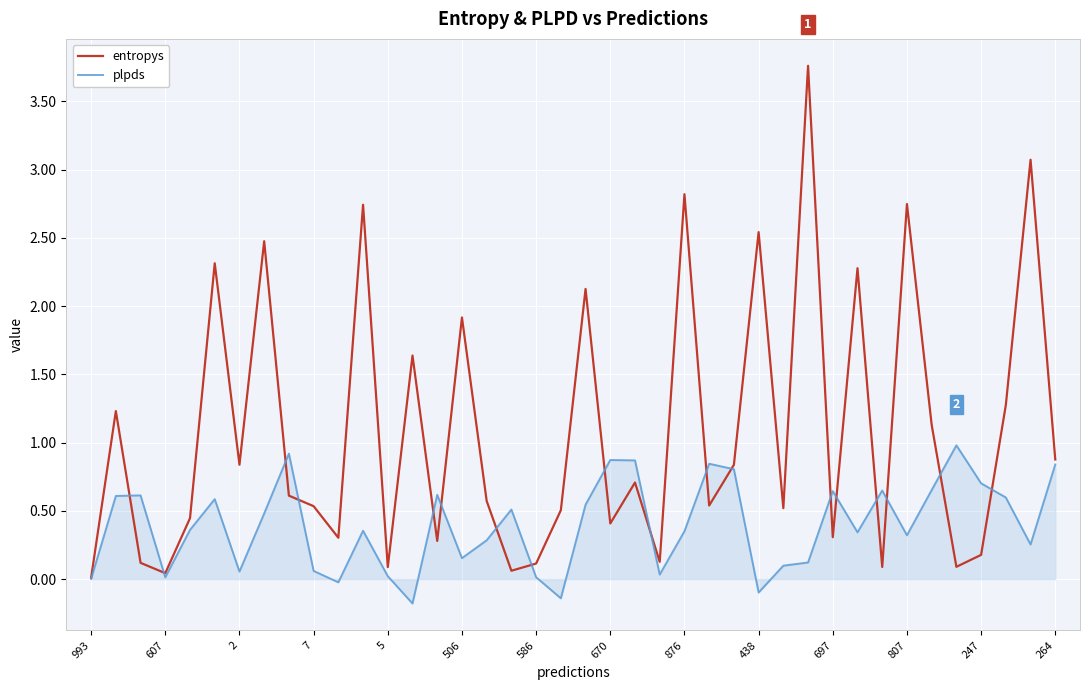

What is the maximum value shown in the chart?

3.8